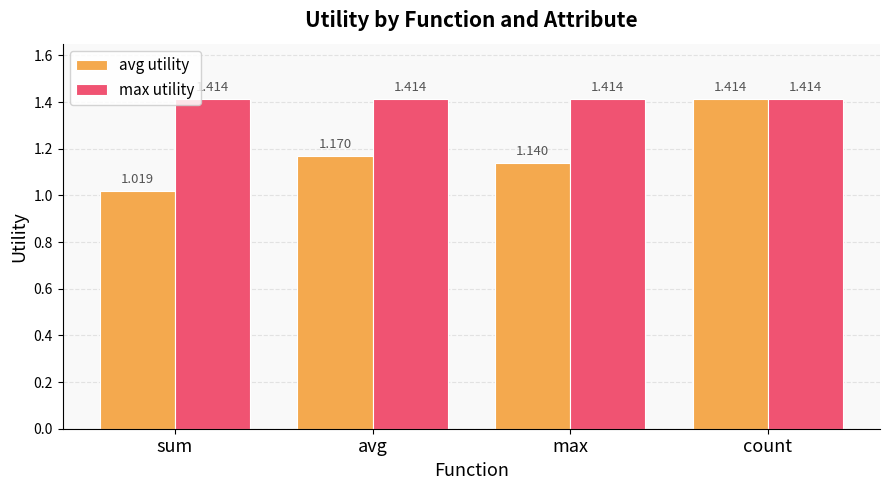

Where is avg utility nearest to the value 1?

sum